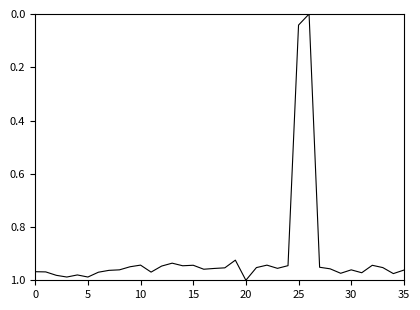

What is the value of the 24th point from the left?

1.0